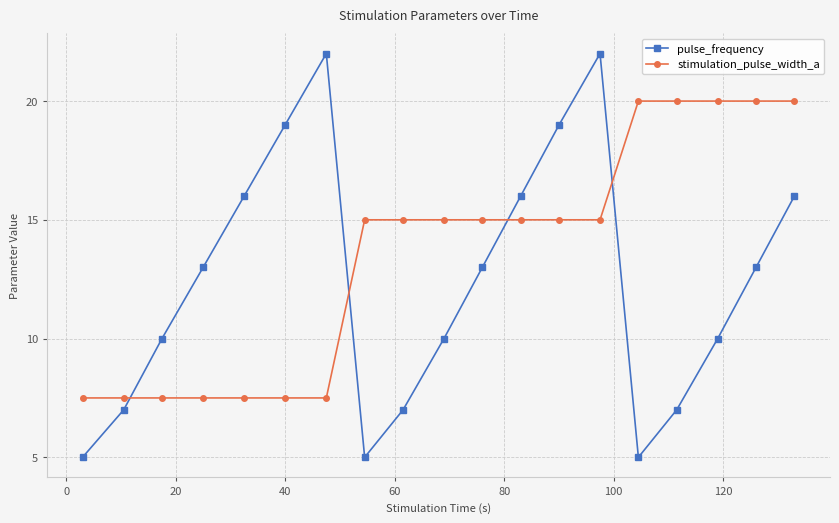

What are all the series names shown in the legend?

pulse_frequency, stimulation_pulse_width_a